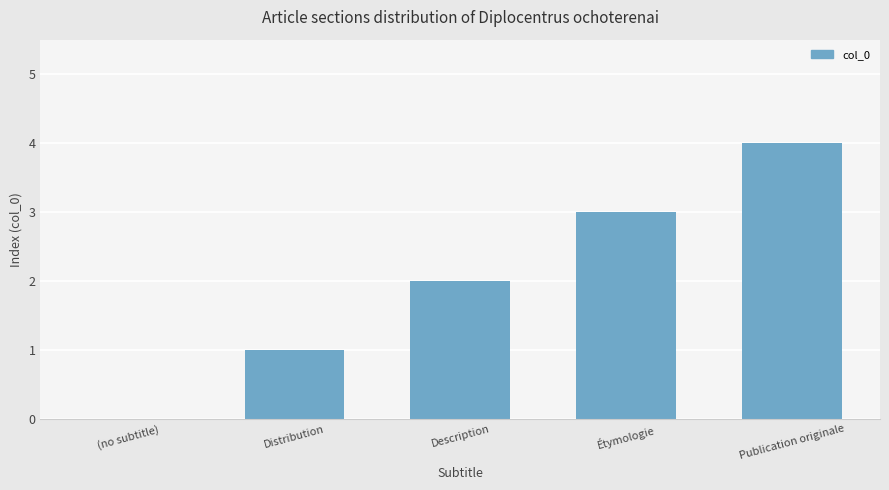

What value does the data have at Étymologie?

3